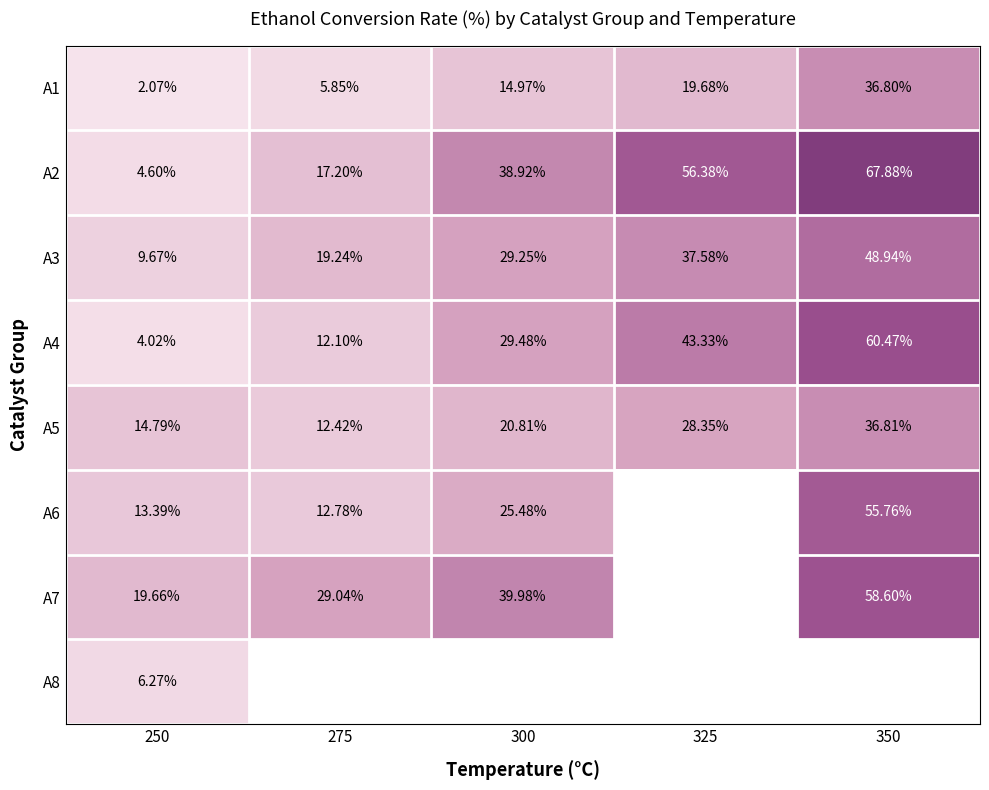

At how many categories does at least one series exceed 65?

1